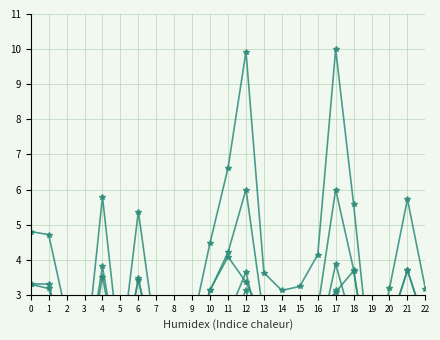

Does the chart display data point markers on the line(s)?

Yes